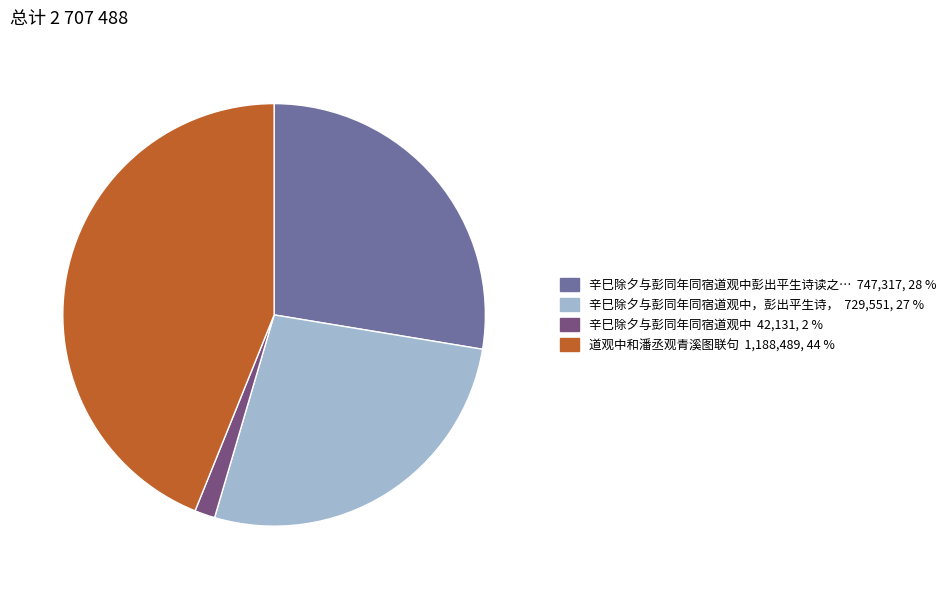

Does any single category account for the majority?

No